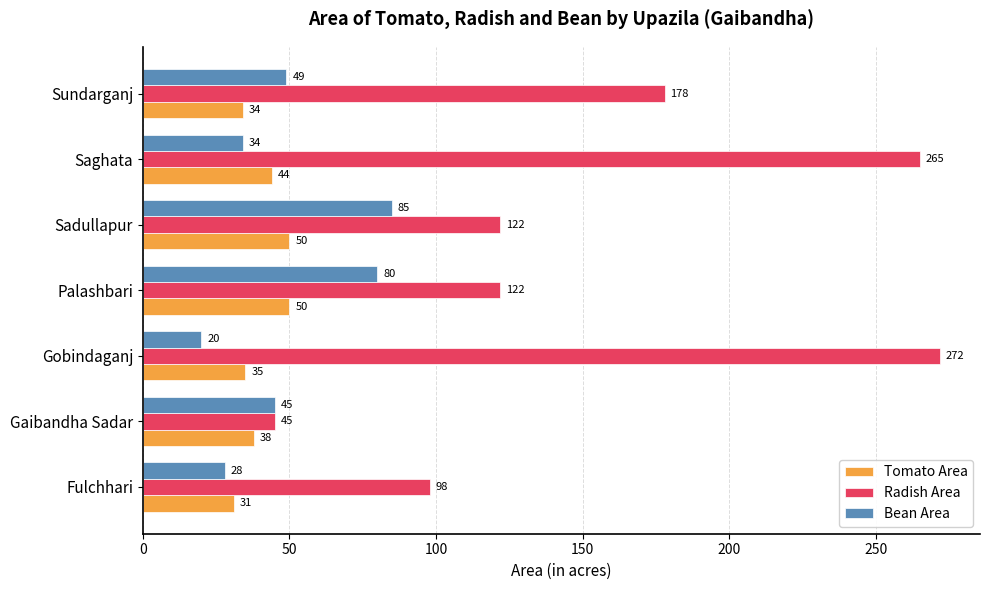

What is the difference between the maximum and second lowest values in the Tomato Area series?

16